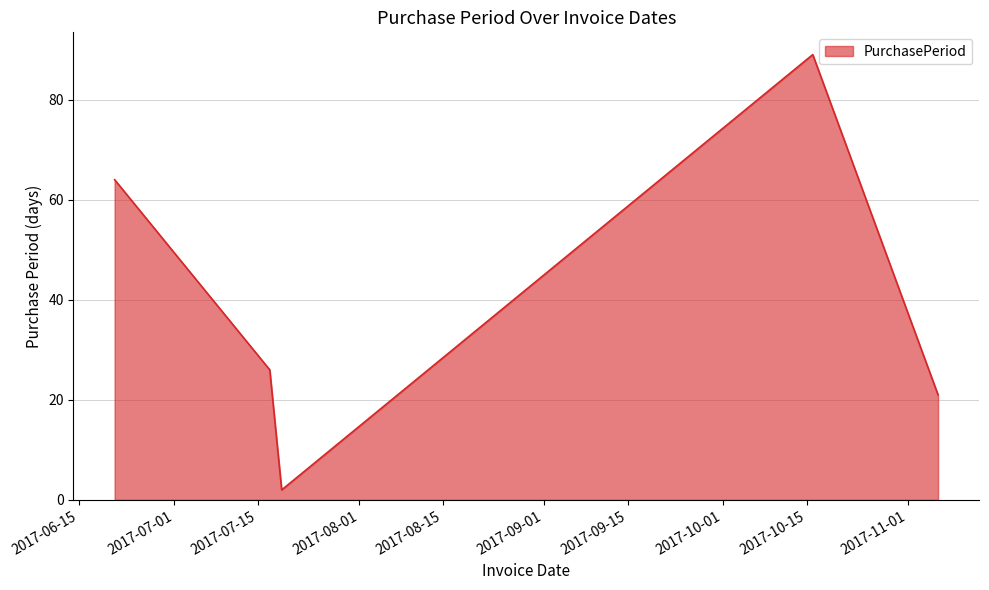

Count the number of categories in the chart.

5